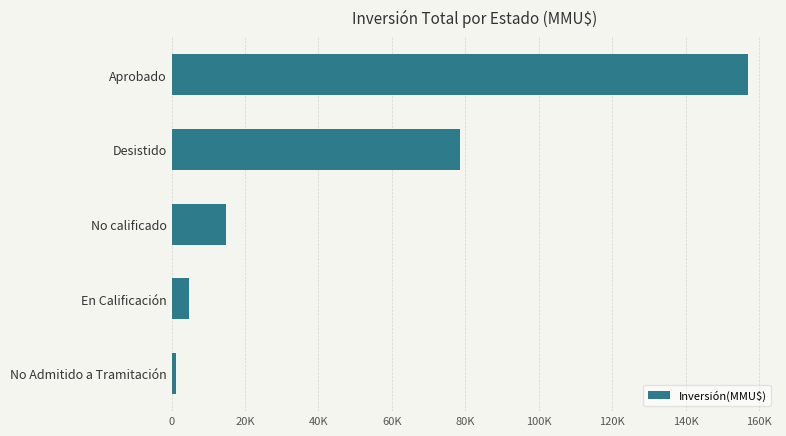

What is the minimum value shown in the chart?

1200